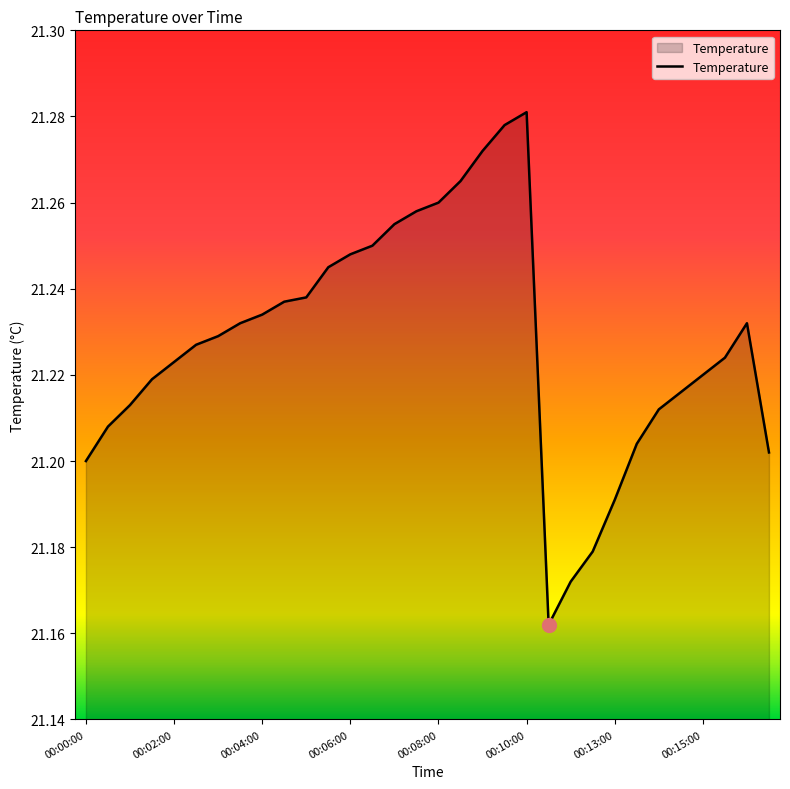

How many lines are shown in the chart?

1